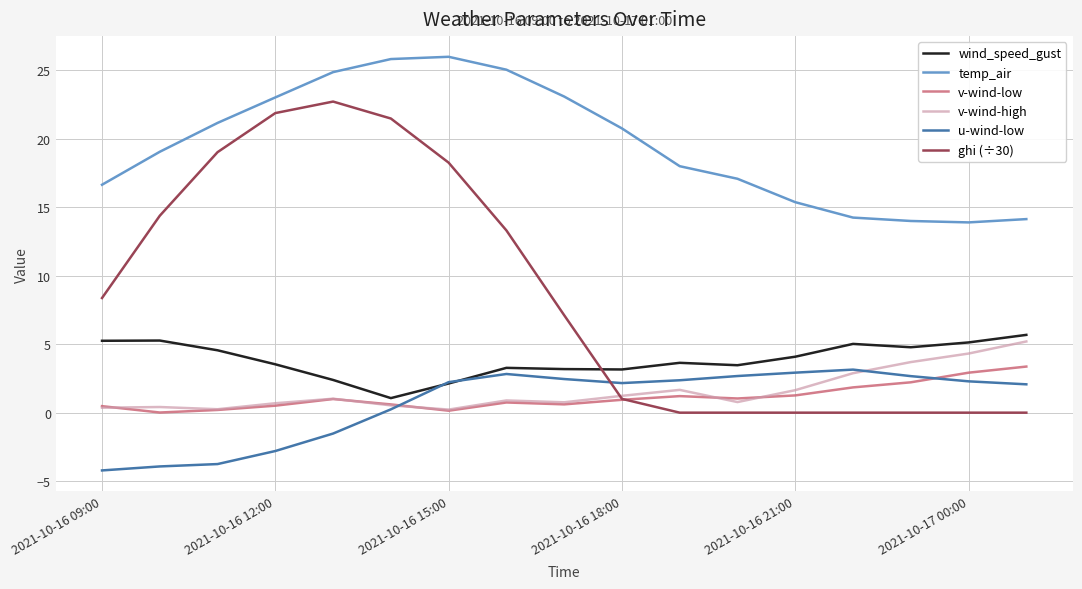

How many series are shown in this chart?

6